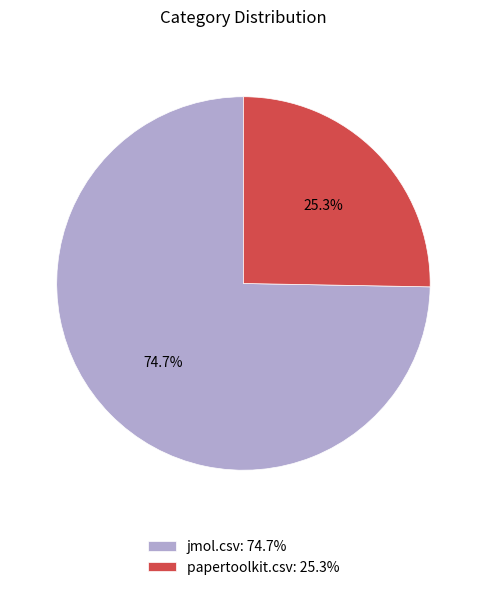

To the nearest percent, what portion does jmol.csv represent?

75%